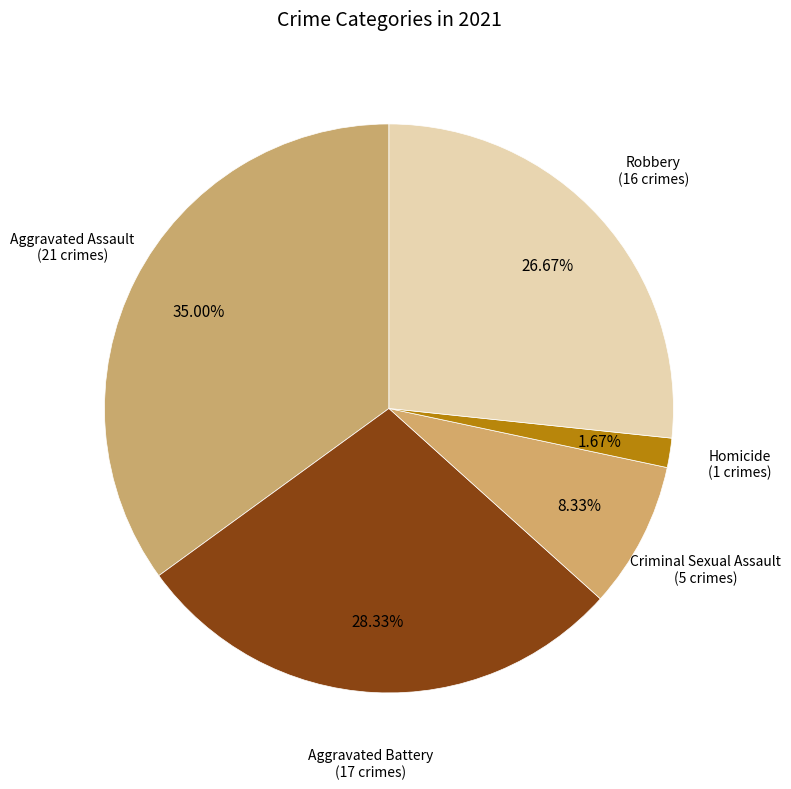

What portion of the pie excludes Robbery?

73.3%